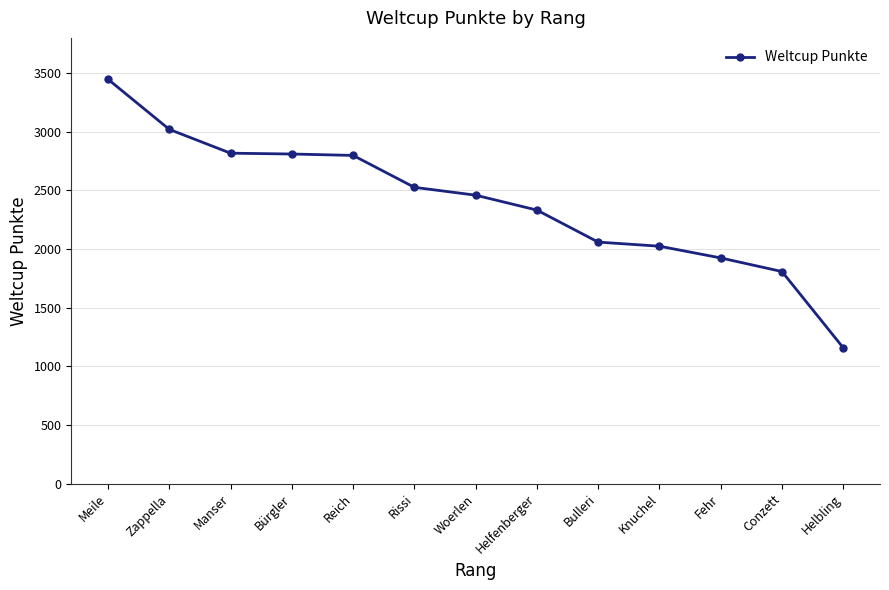

What is the maximum value shown in the chart?

3447